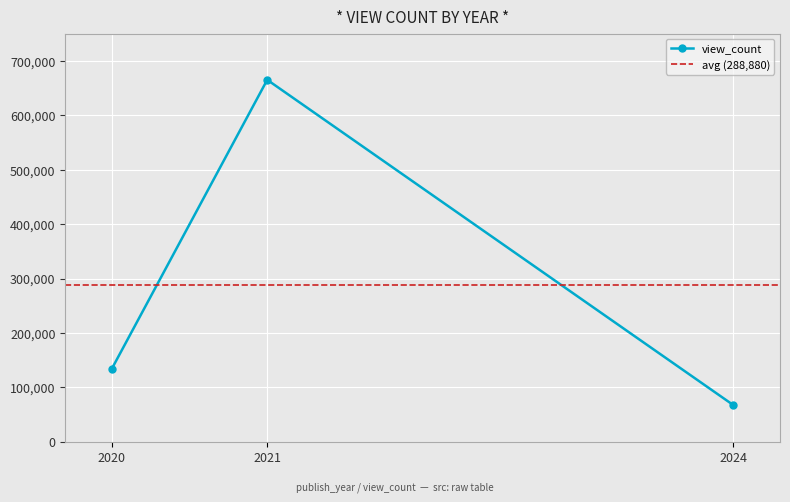

Count the number of categories in the chart.

3